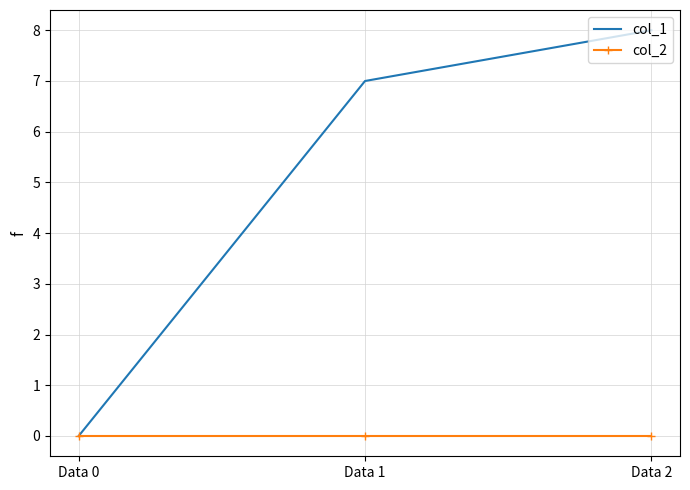

Rank the series by their average value, from lowest to highest.

col_2, col_1